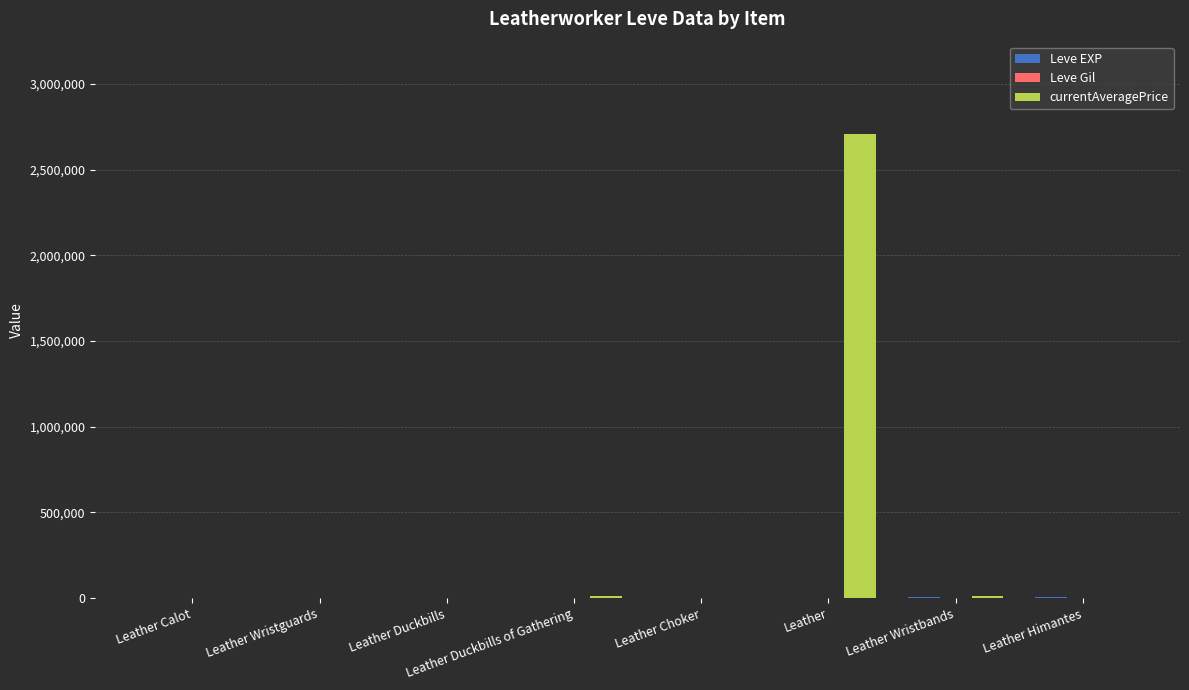

Which series has the largest total across all categories?

currentAveragePrice